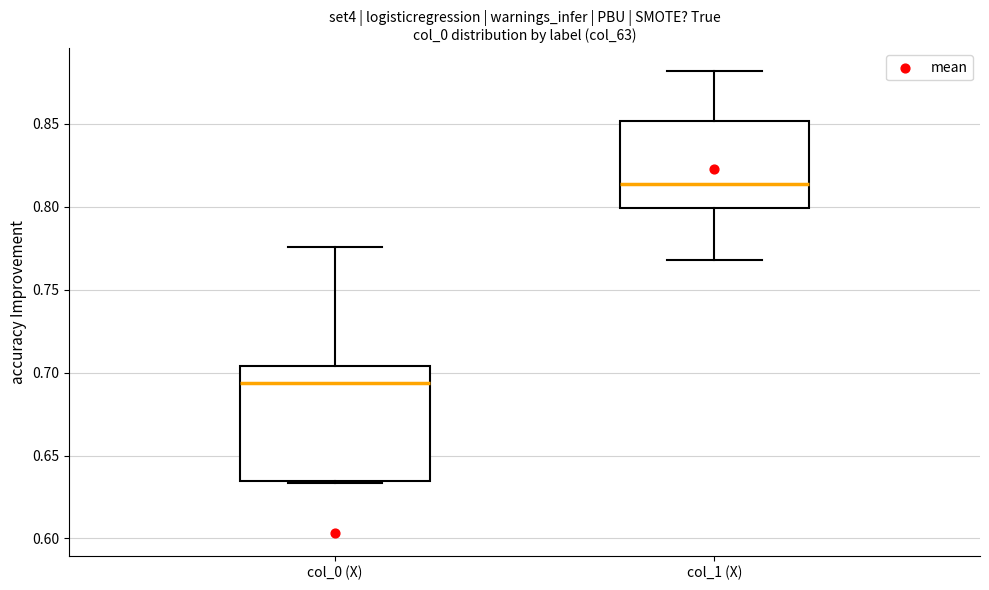

Reading left to right, transcribe this box plot: for each box, give where its median line is, the range the box spans, and where its two whiskers end, as read against the y-axis. The values are not printed on the chart, so give them approximately, as read against the axis.

col_0 (X): median 0.695, box 0.635 to 0.705, whiskers 0.635 to 0.775
col_1 (X): median 0.815, box 0.800 to 0.850, whiskers 0.770 to 0.880